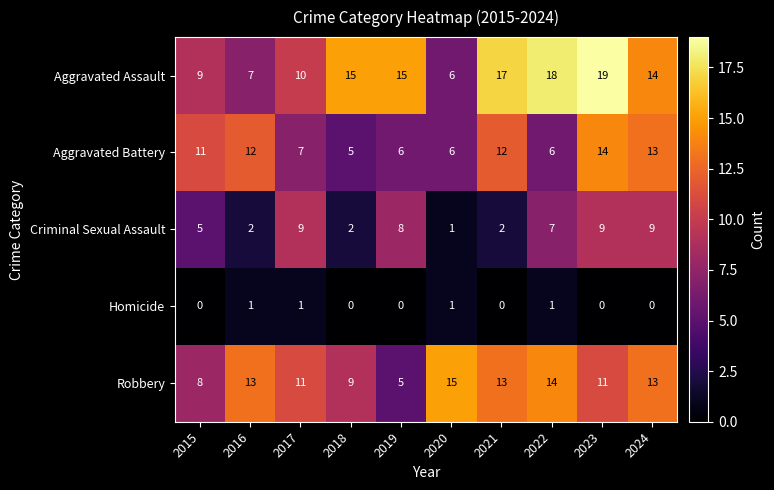

Which series has the largest total across all categories?

Aggravated Assault